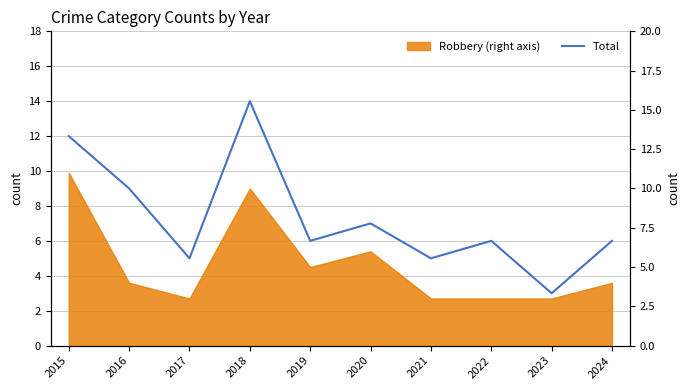

At which label is the value closest to 8?

2016